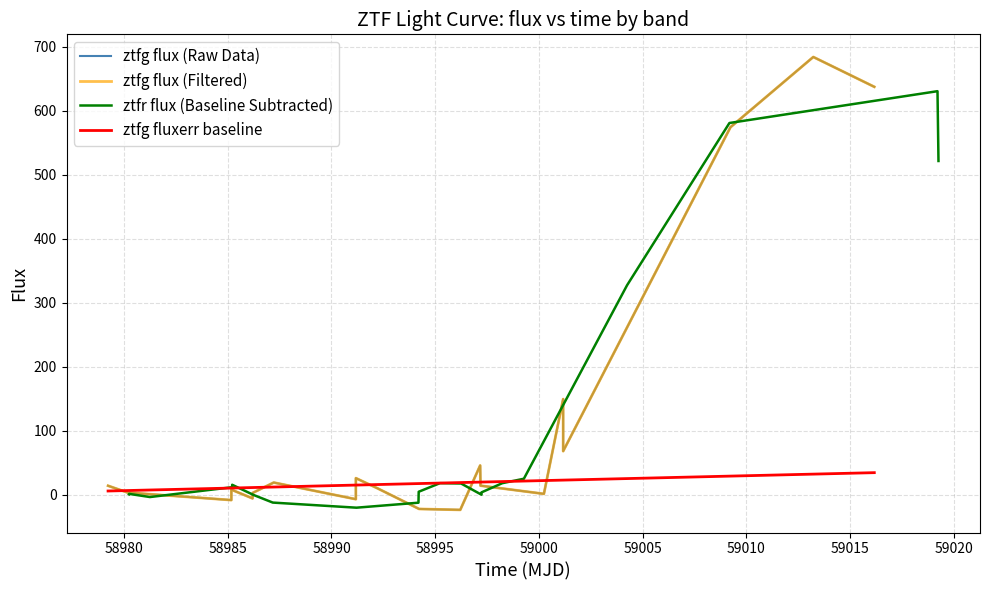

List the series in order of their peak value, lowest first.

ztfg fluxerr baseline, ztfr flux (Baseline Subtracted), ztfg flux (Raw Data), ztfg flux (Filtered)